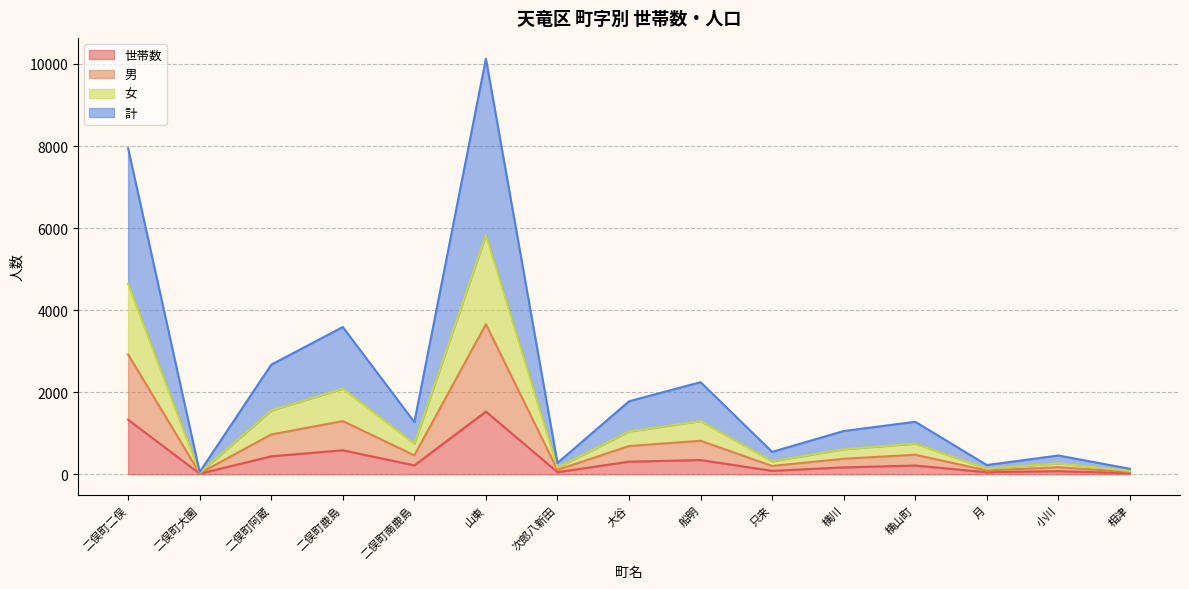

What are all the series names shown in the legend?

世帯数, 男, 女, 計